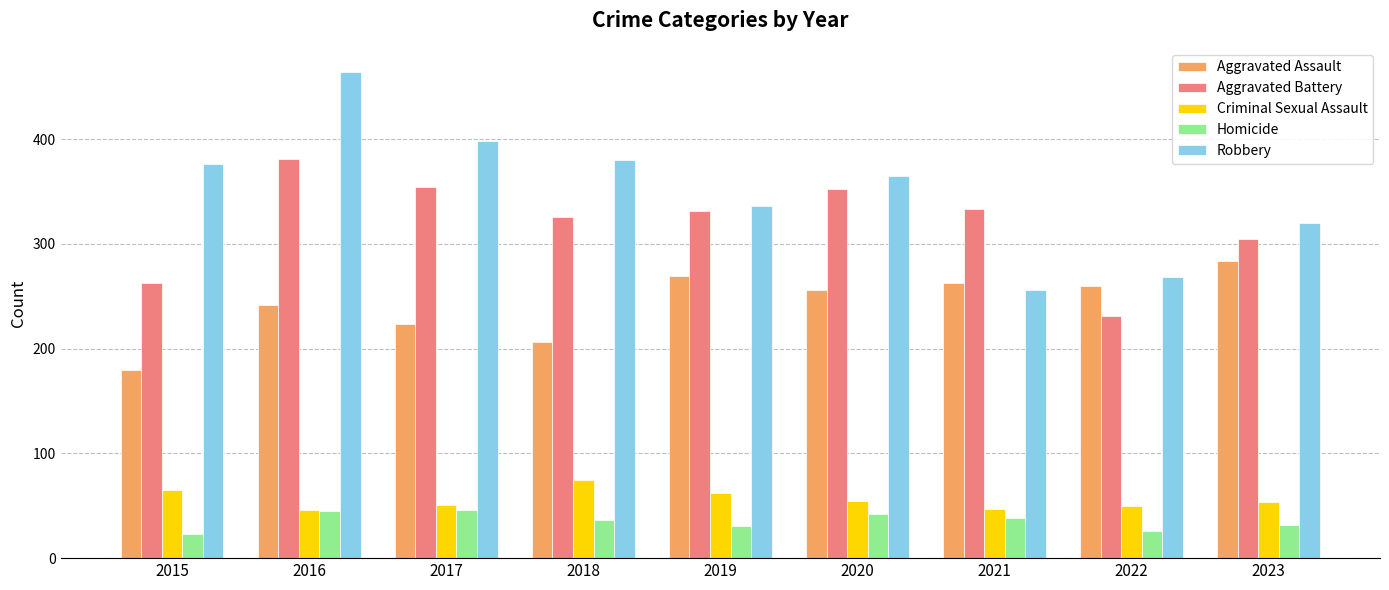

How many values in the Aggravated Battery series are below 331?

4